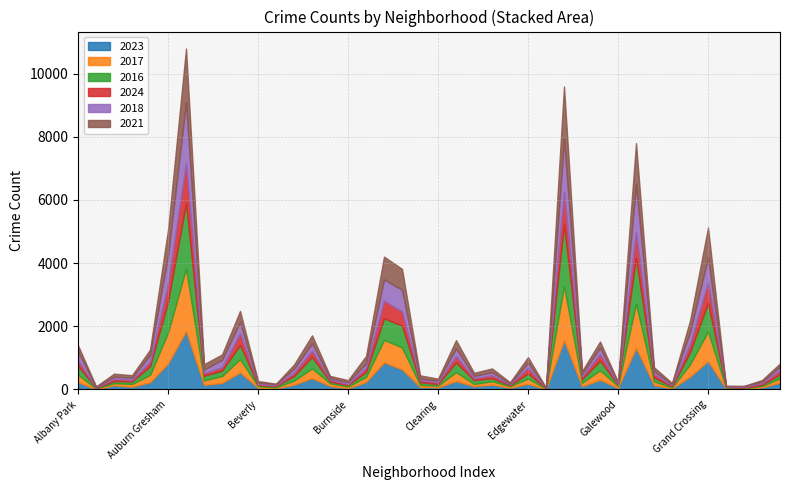

At which label does 2021 reach its minimum?

Edison Park